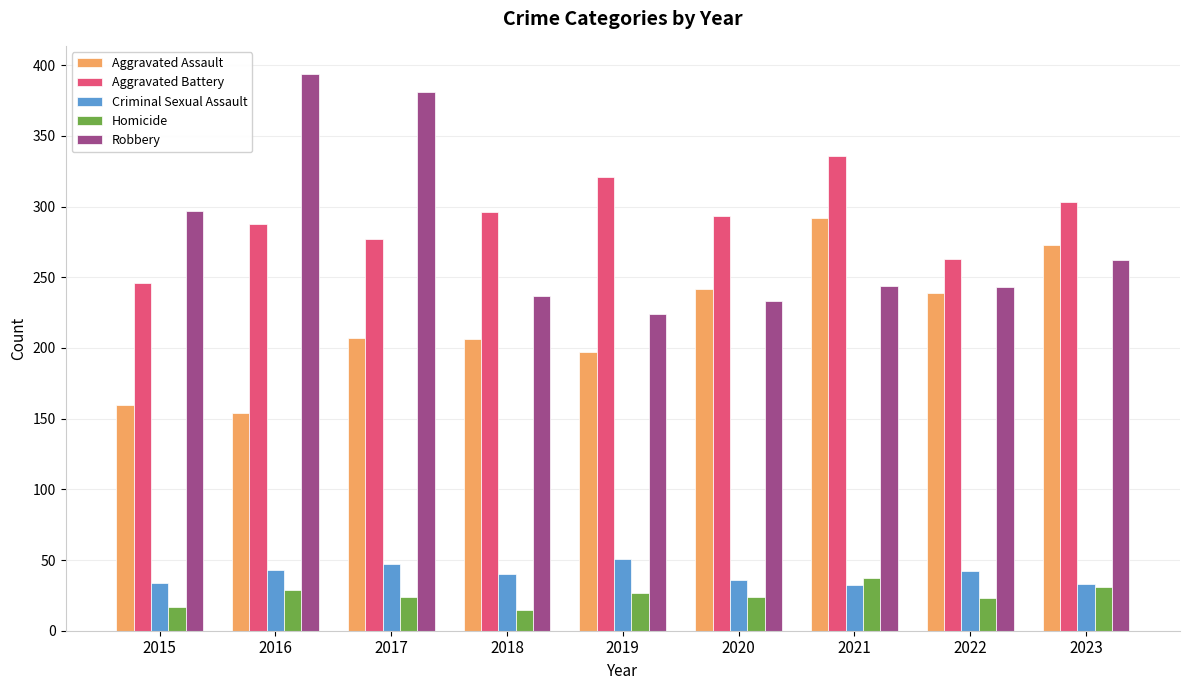

What is the sum of the Criminal Sexual Assault values at 2018 and 2020?

76